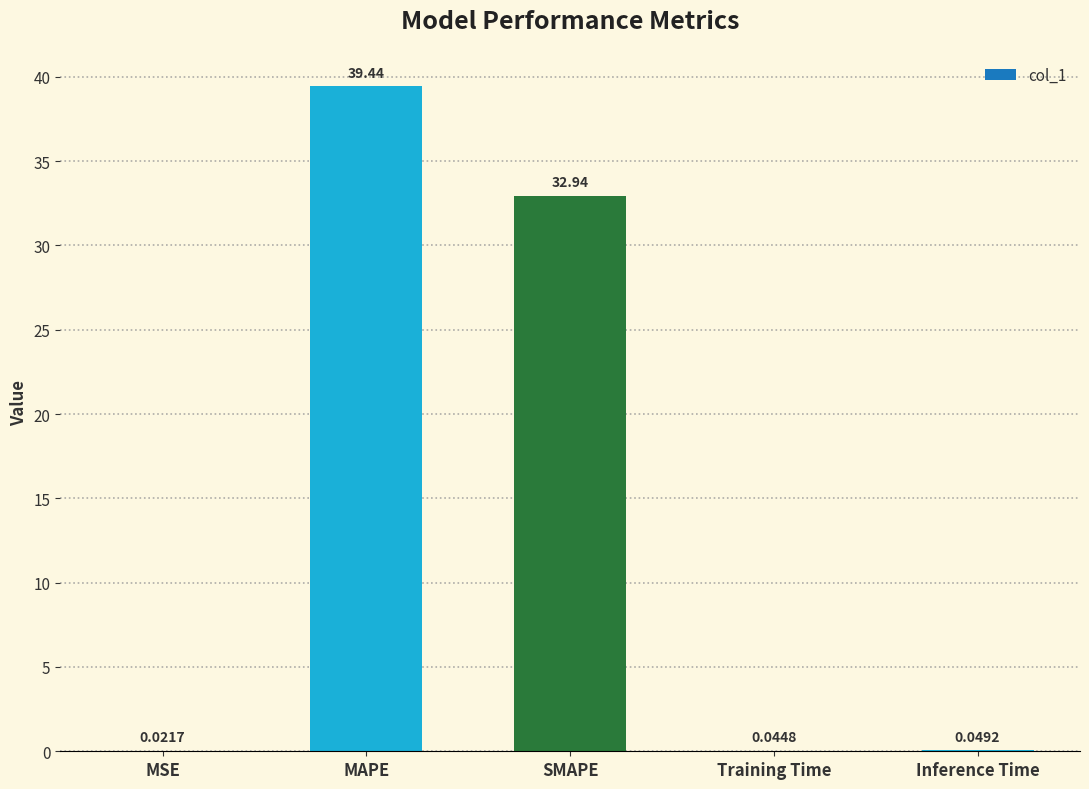

Is it true that the value at MAPE is 17.5?

False